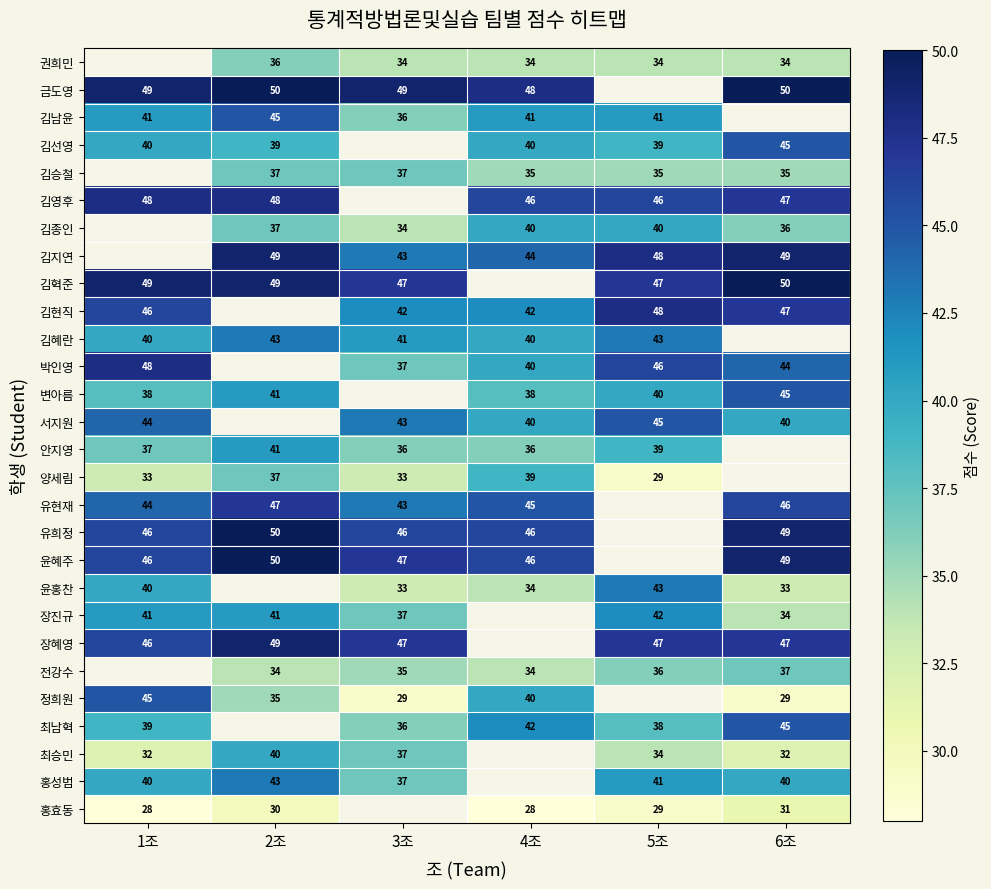

Is the value of 김혁준 at 6조 greater than the value of 변아름 at 6조?

Yes